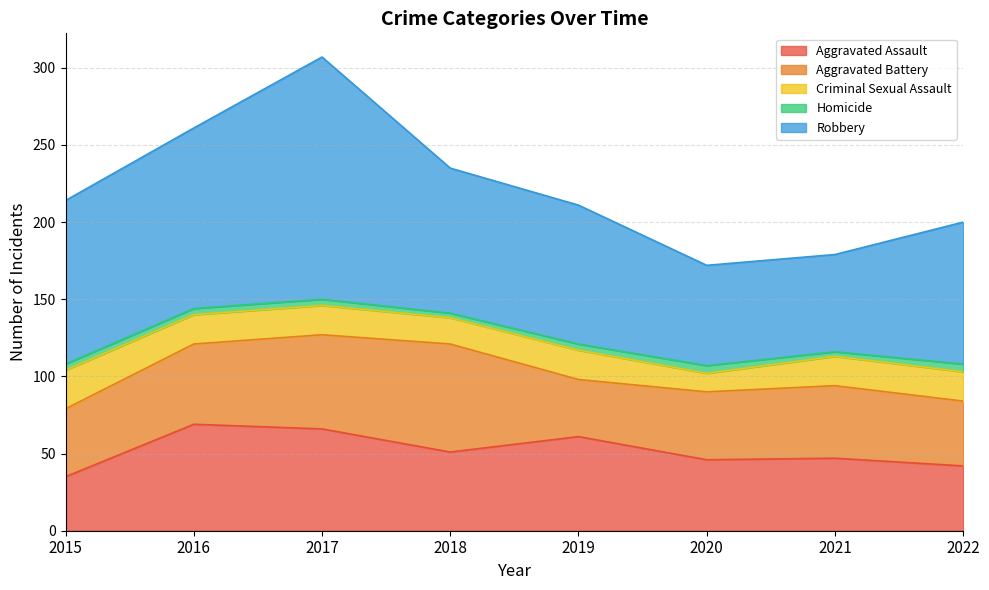

Is the value of Criminal Sexual Assault at 2020 greater than the value of Aggravated Battery at 2015?

No